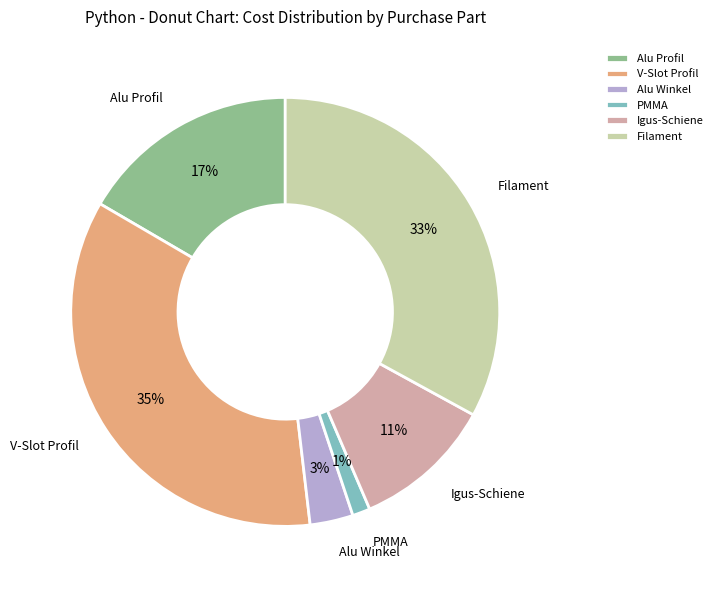

Does V-Slot Profil represent more than half of the total?

No